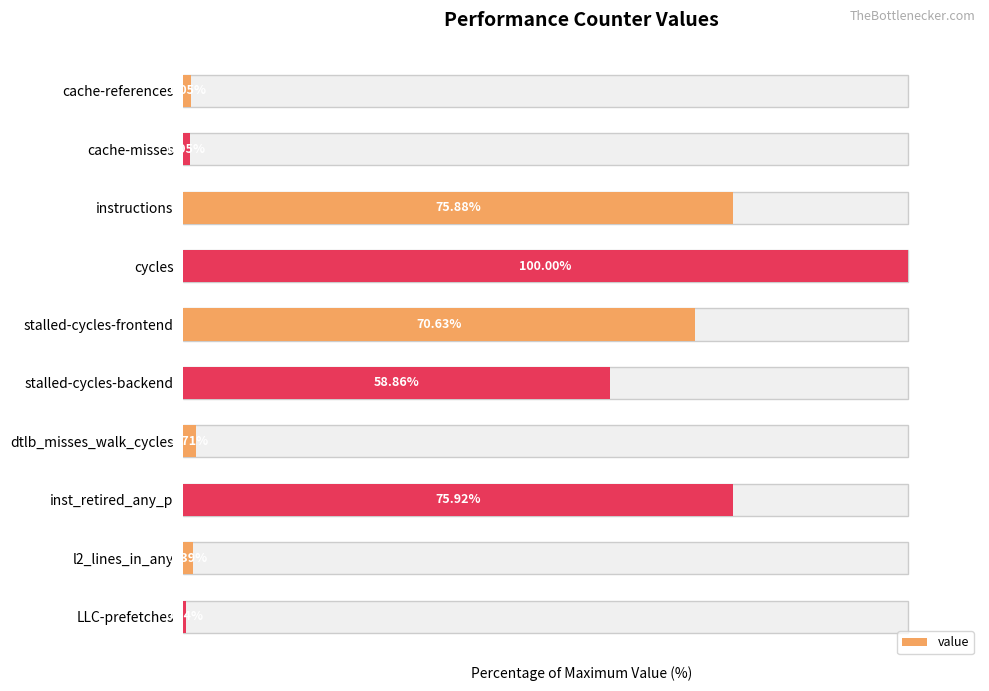

True or false: the data shows 28.6 at stalled-cycles-frontend.

False